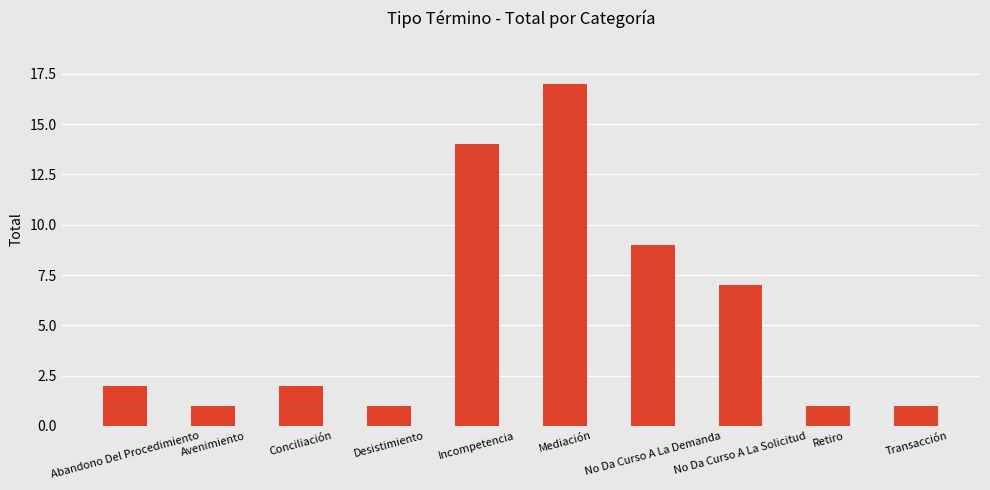

At which category does the chart reach its peak across all series?

Mediación